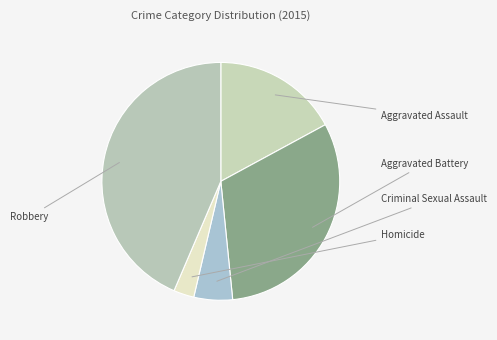

Is it true that Aggravated Battery is 46% of the pie?

False